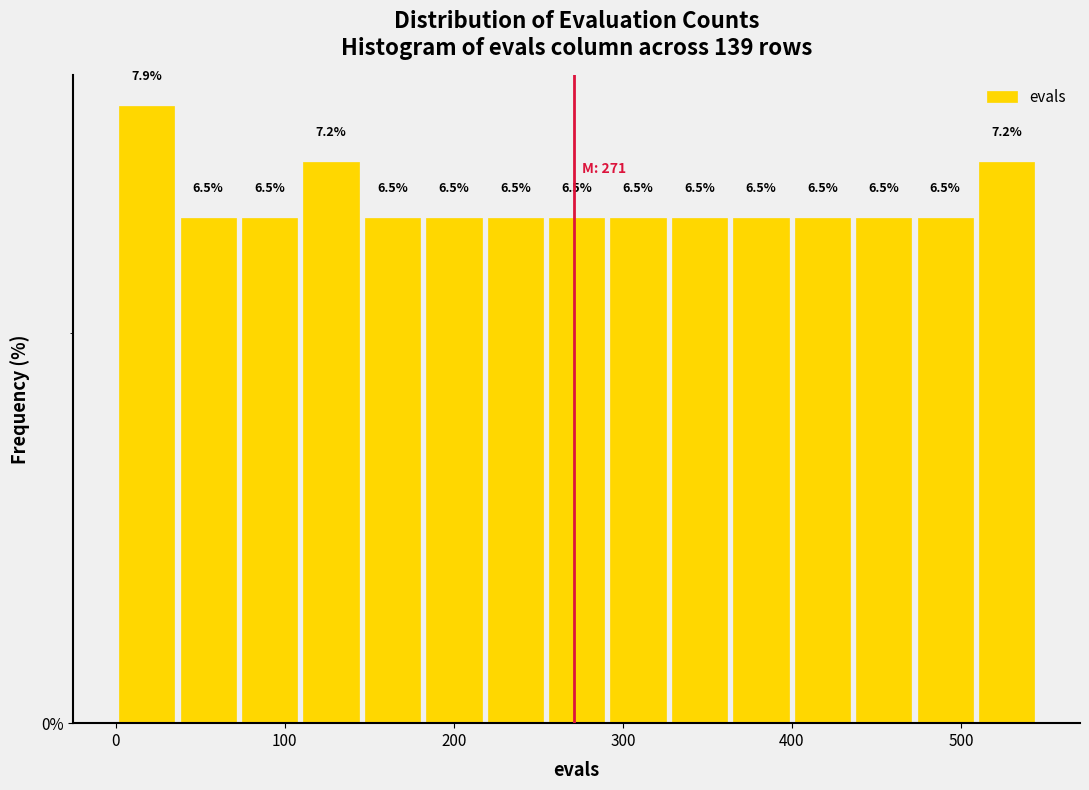

Around what value on the x-axis is the tallest bar? Give the approximate position of its centre, as read against the axis.

20